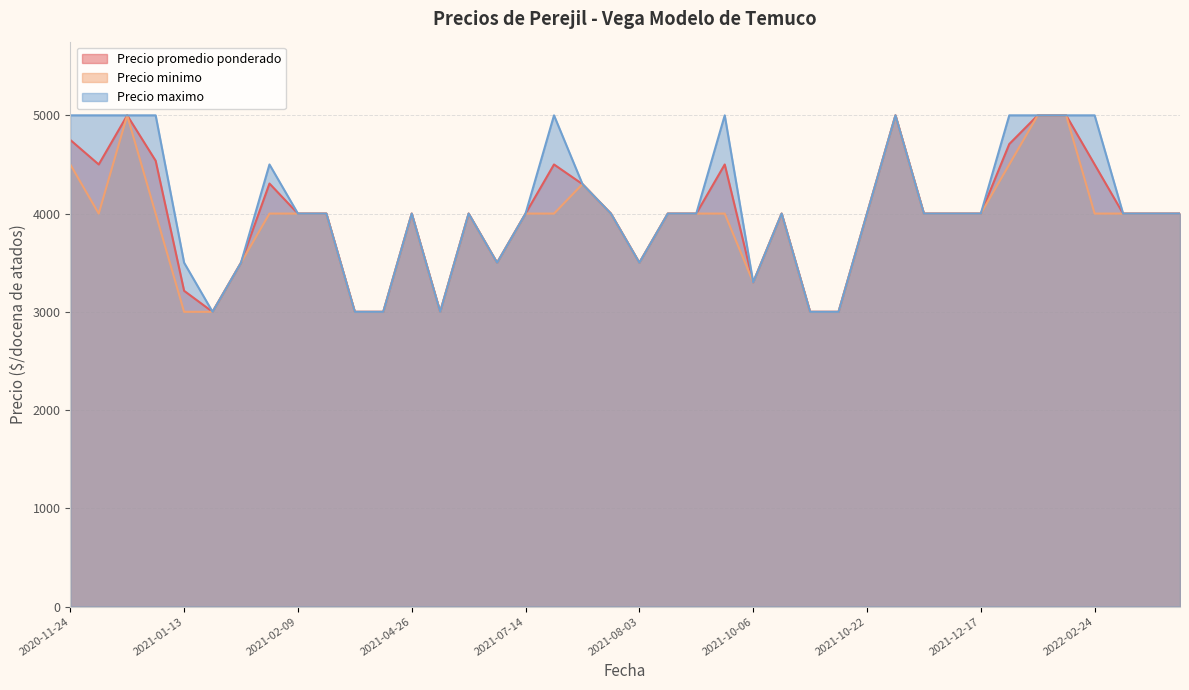

The value of Precio minimo at 2021-12-17 is 7035. True or false?

False